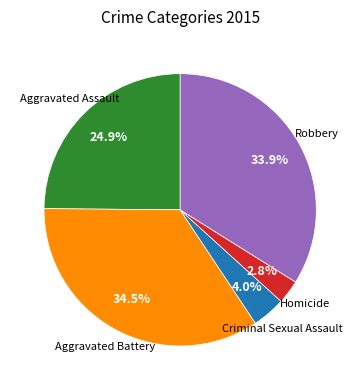

Is there a majority slice in this chart?

No